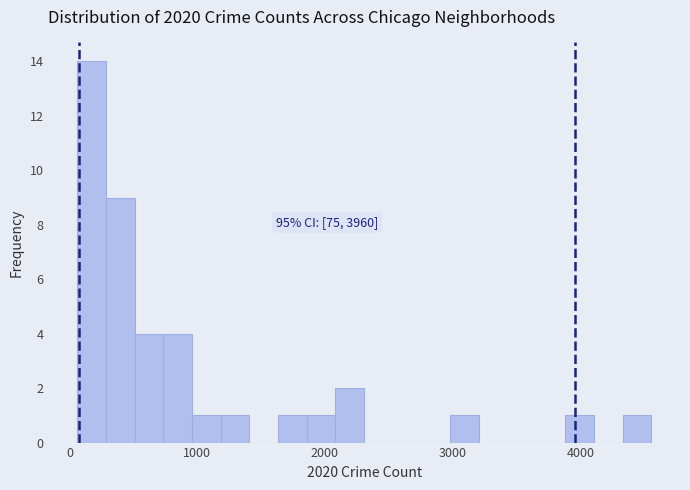

Read against the x-axis, roughly where is the centre of the tallest bar?

200